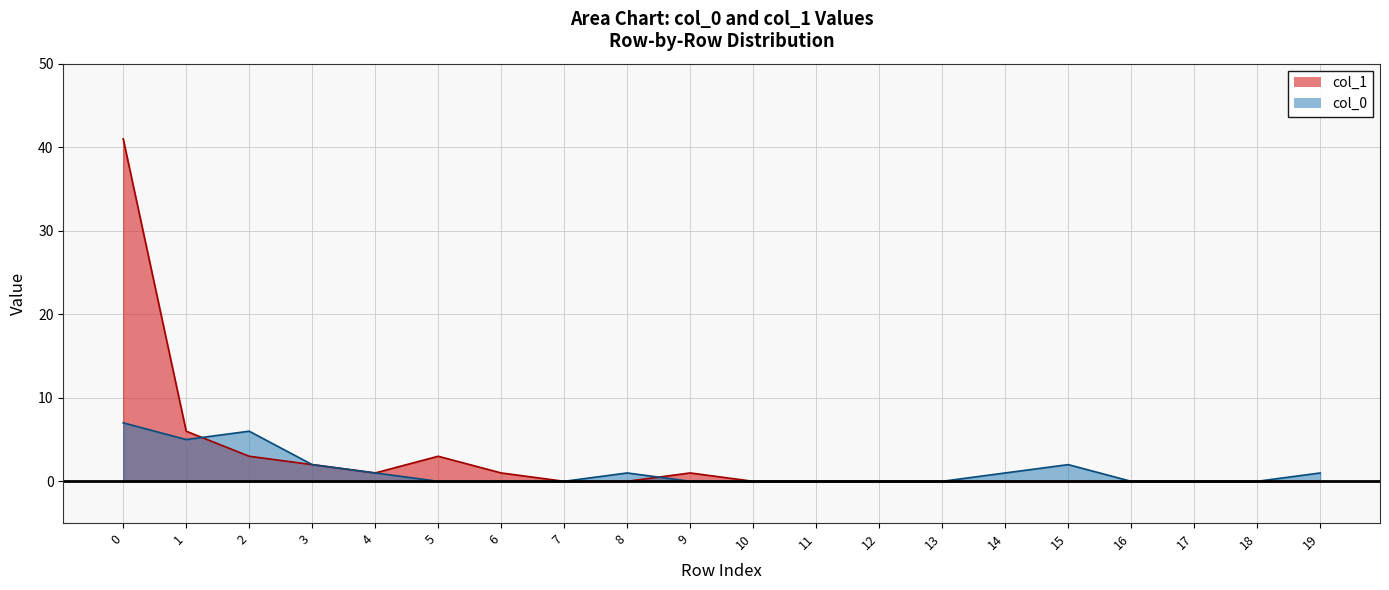

At which label does col_1 reach its minimum?

7